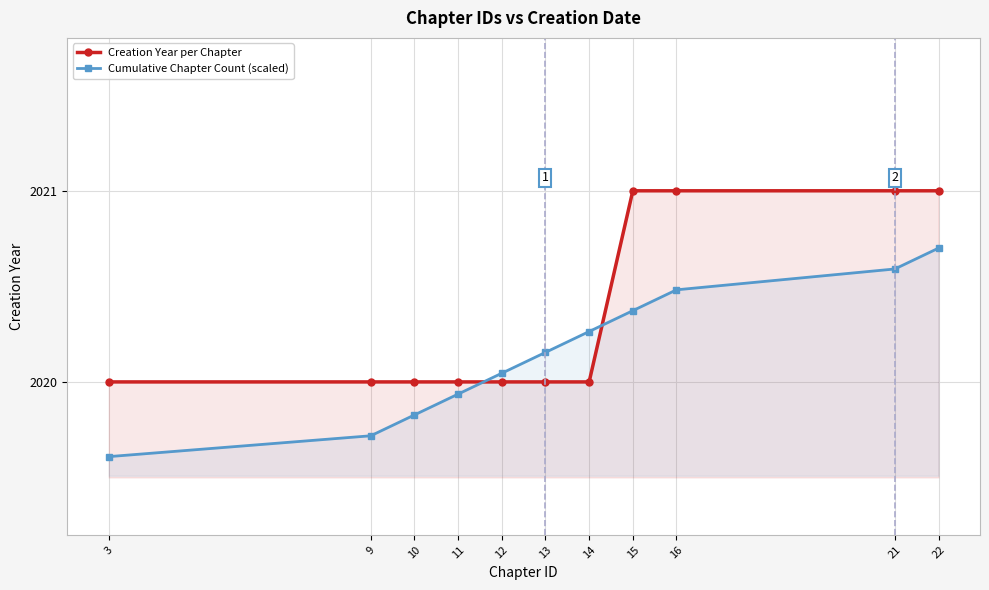

What are all the series names shown in the legend?

Creation Year per Chapter, Cumulative Chapter Count (scaled)